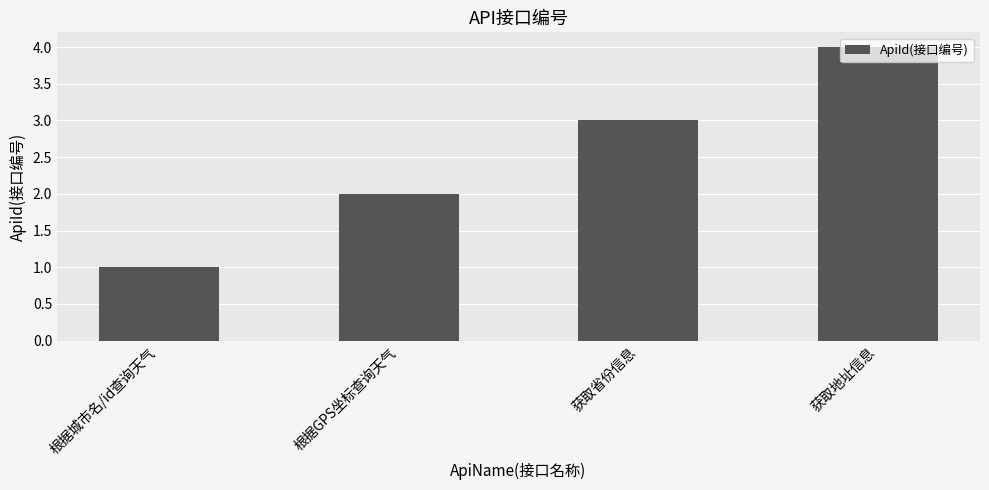

What is the value of the 4th bar from the left?

4